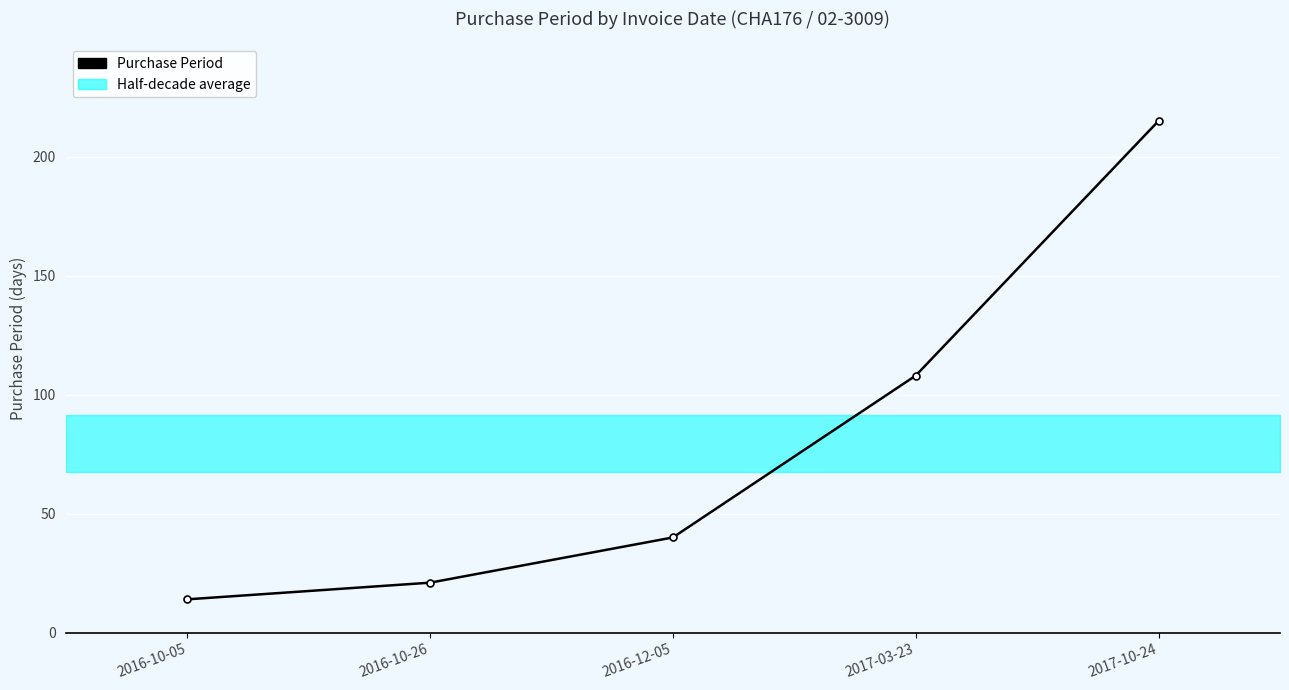

How many lines are shown in the chart?

1